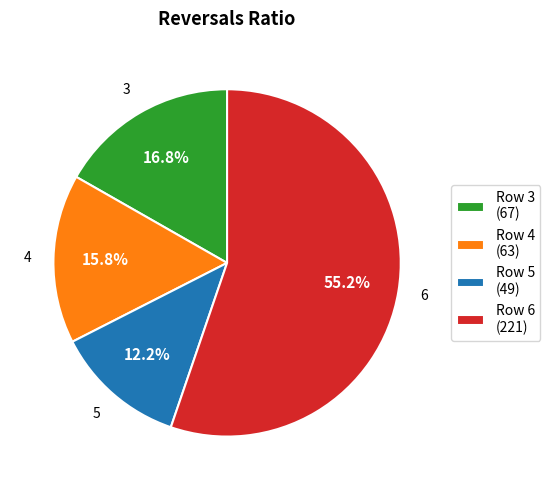

What percentage do Row 4 (63) and Row 6 (221) together represent?

71.0%